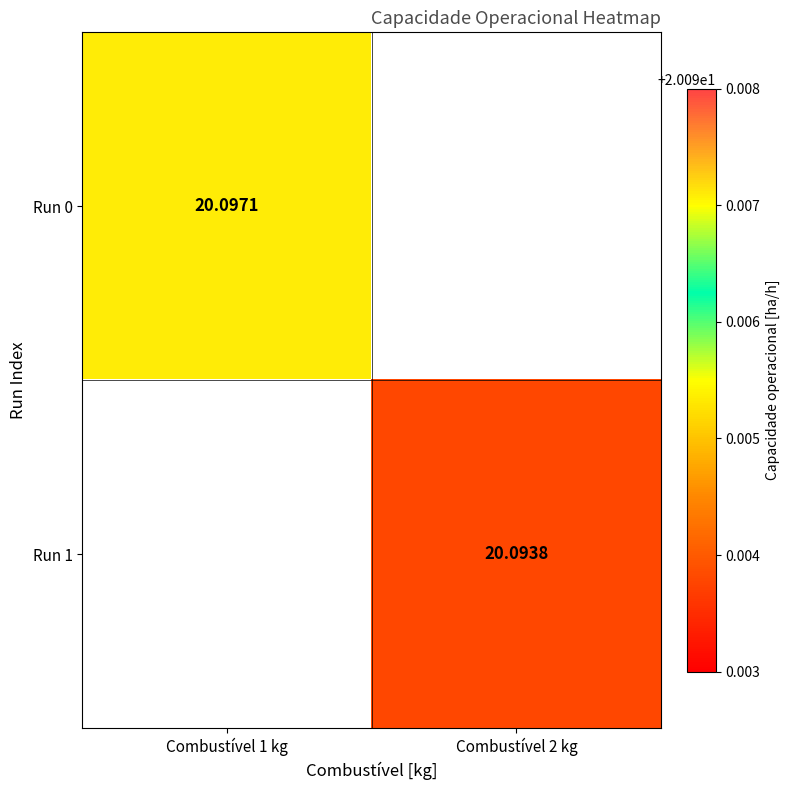

How many values in the Run 1 series exceed 20?

1